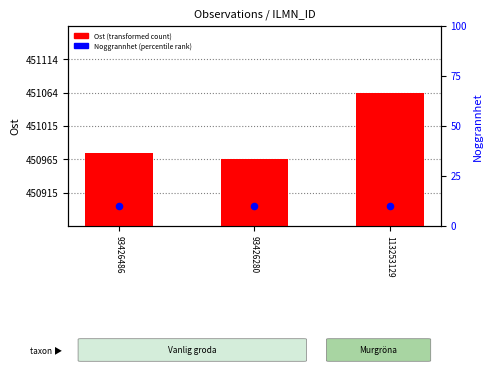

Is the value of Ost (transformed count) at 93426486 greater than the value of Noggrannhet (percentile rank) at 93426280?

Yes